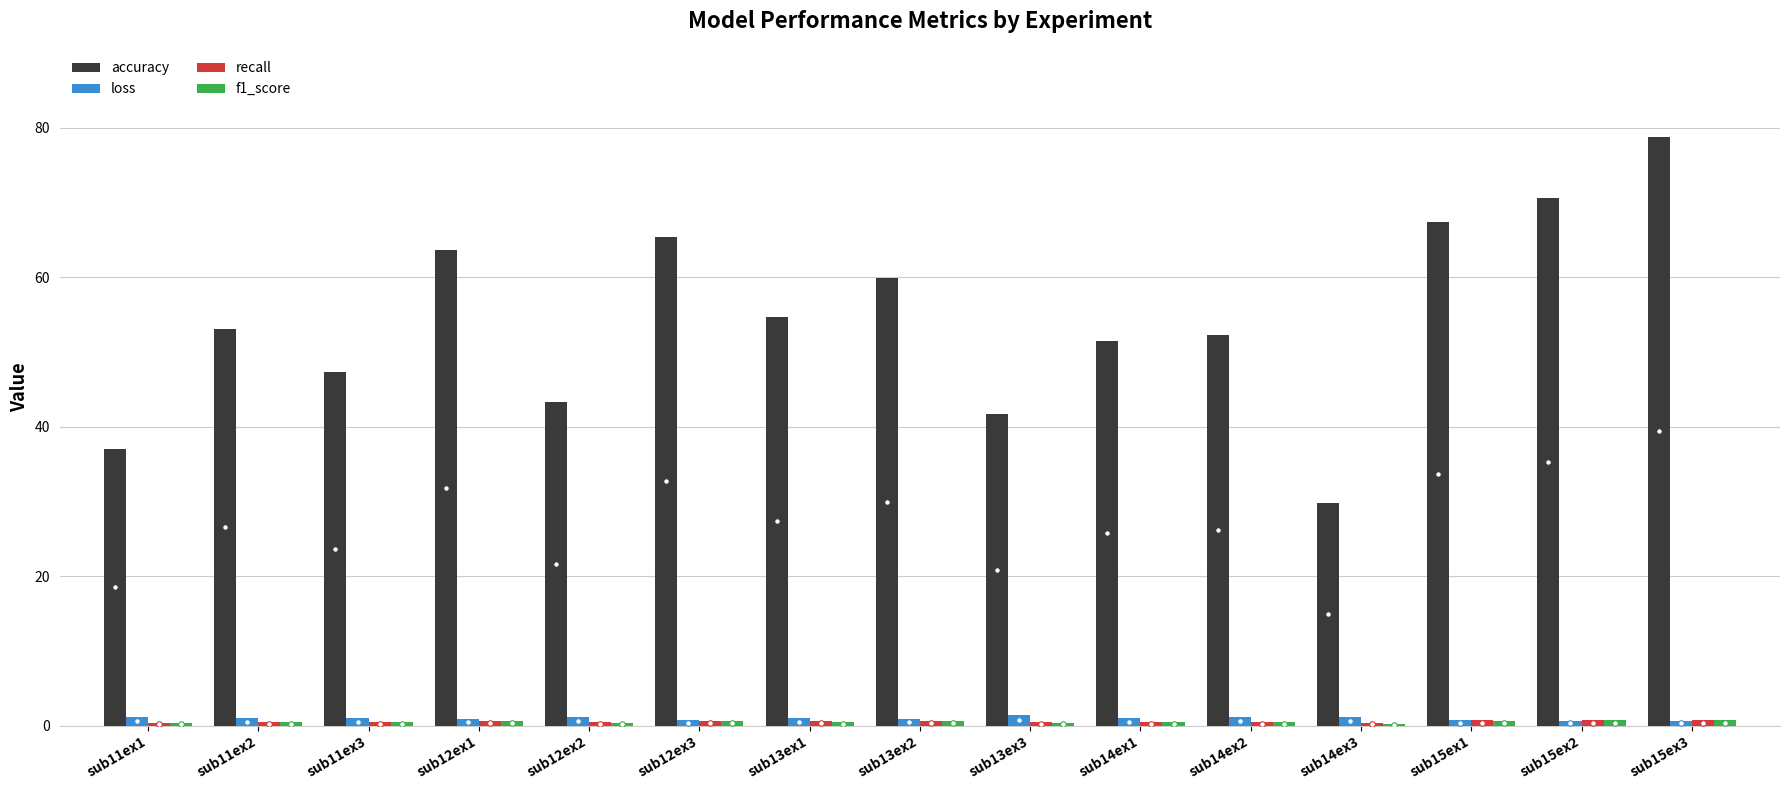

Between sub14ex3 and sub15ex1, which series saw the biggest shift?

accuracy